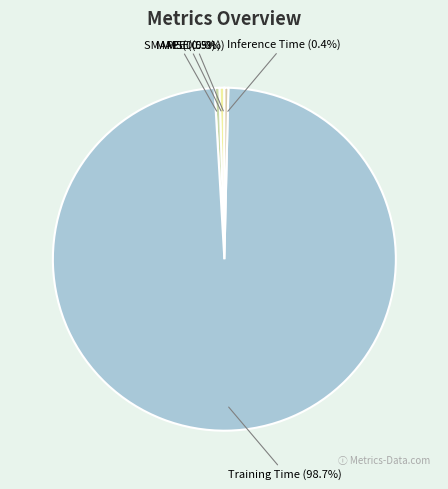

True or false: Training Time accounts for 89% of the total.

False